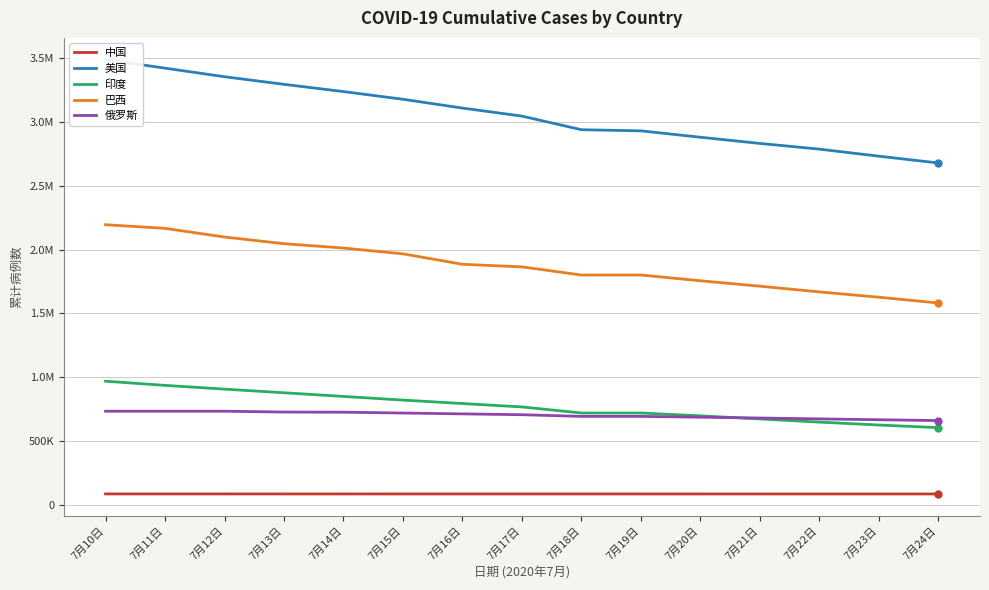

Does the chart have visible grid lines?

Yes